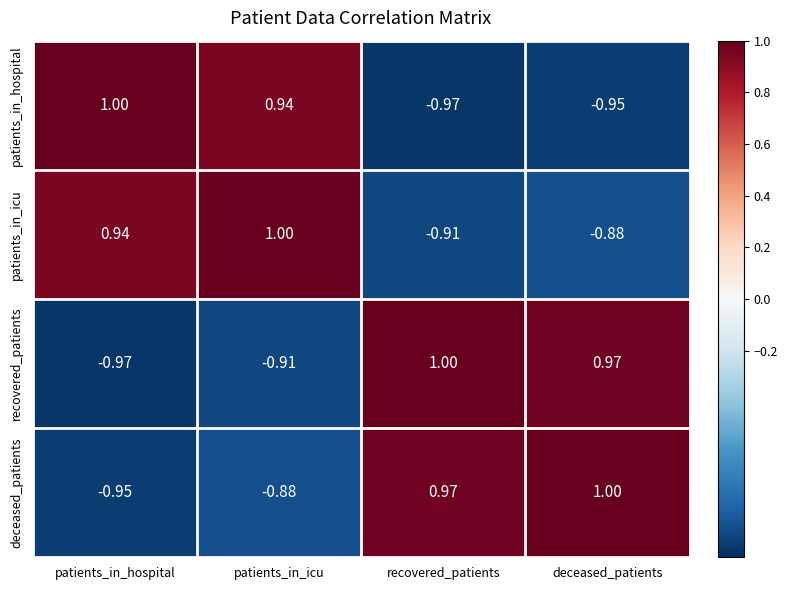

At which label does deceased_patients first exceed 0?

recovered_patients